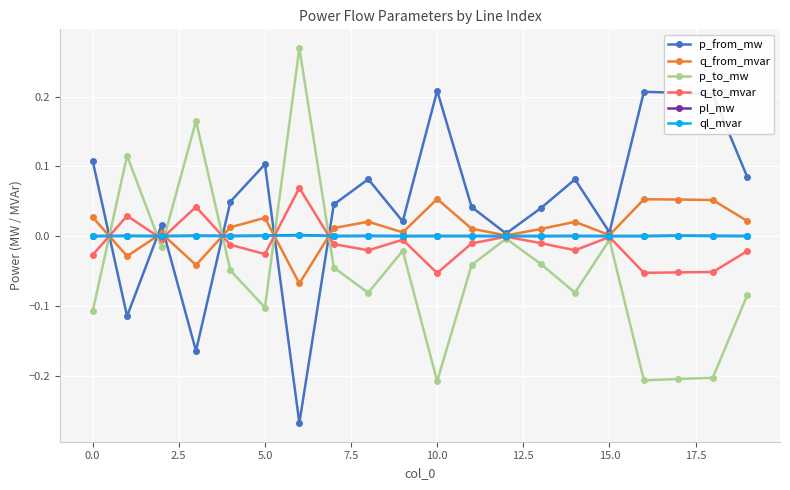

What are all the series names shown in the legend?

p_from_mw, q_from_mvar, p_to_mw, q_to_mvar, pl_mw, ql_mvar